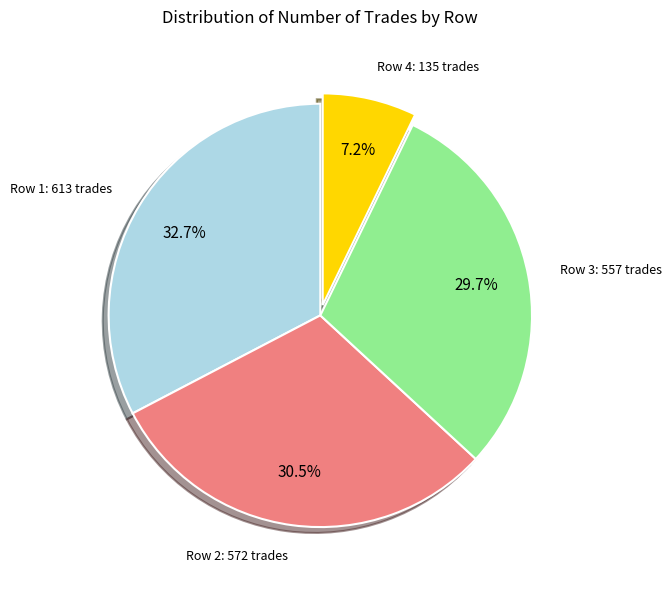

Is there any slice that represents more than half of the pie?

No